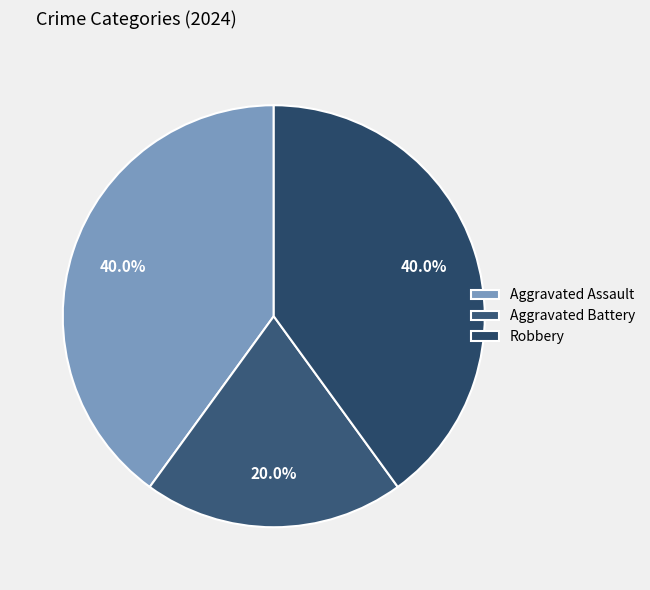

The Robbery slice represents 47% of the pie. True or false?

False